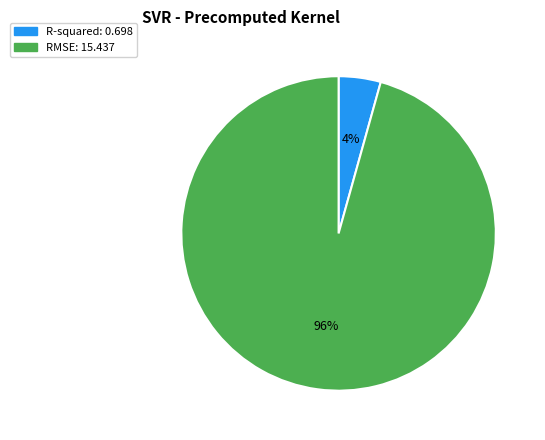

Which category has the smallest portion of the pie?

R-squared